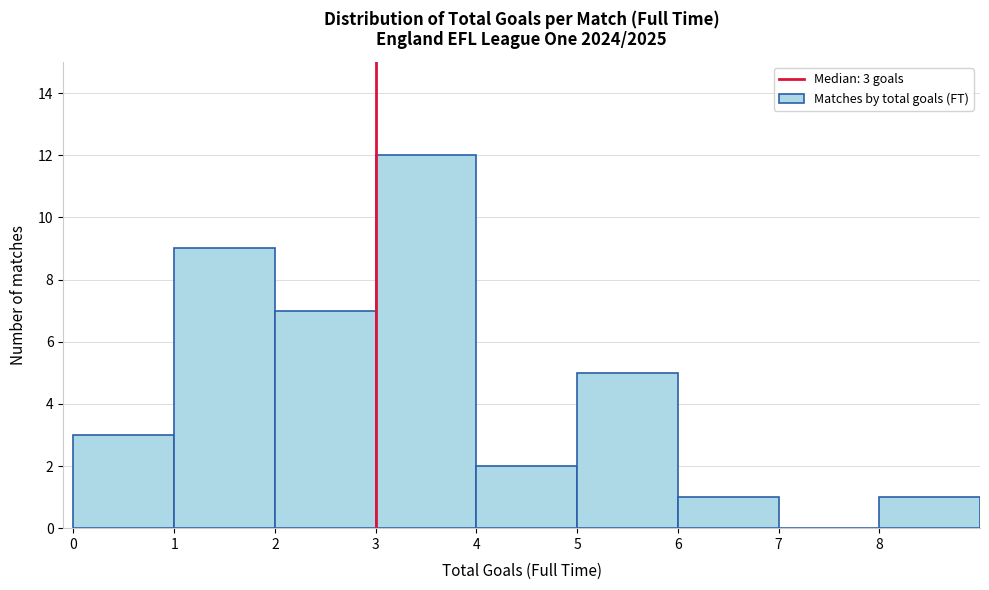

Which range on the x-axis has the tallest bar?

3 to 4